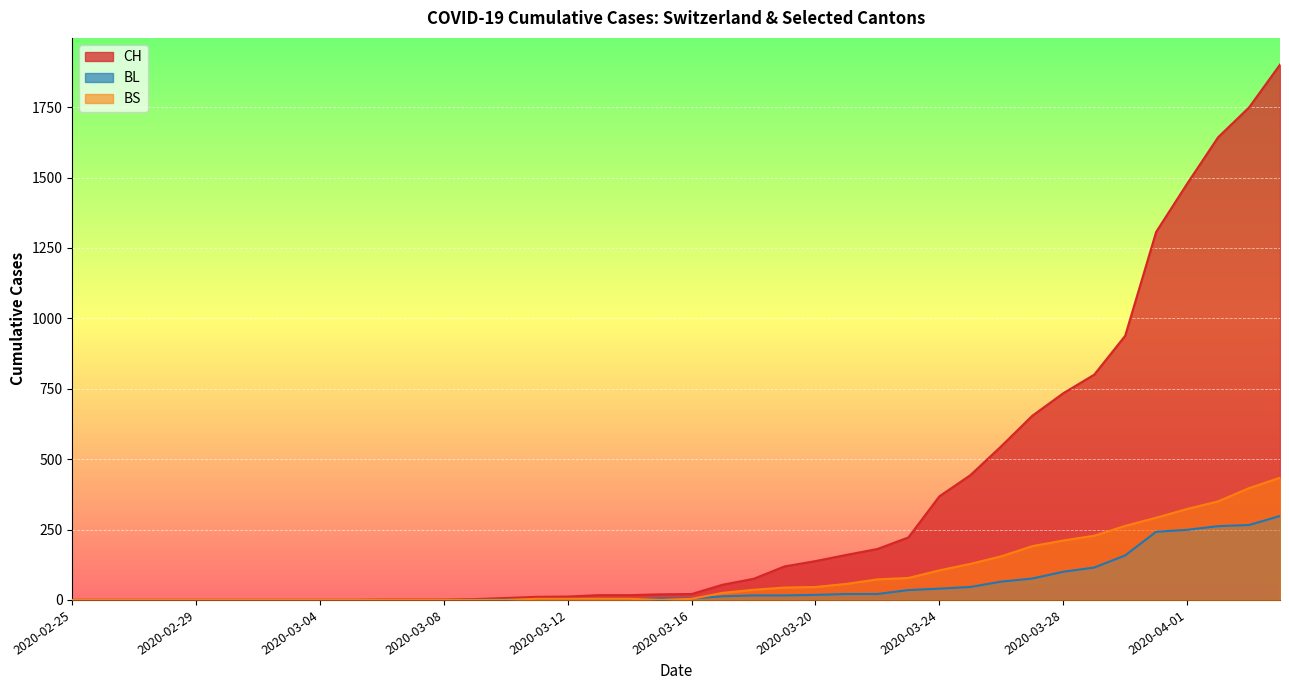

Is it true that BS equals -145 at 2020-02-25?

False